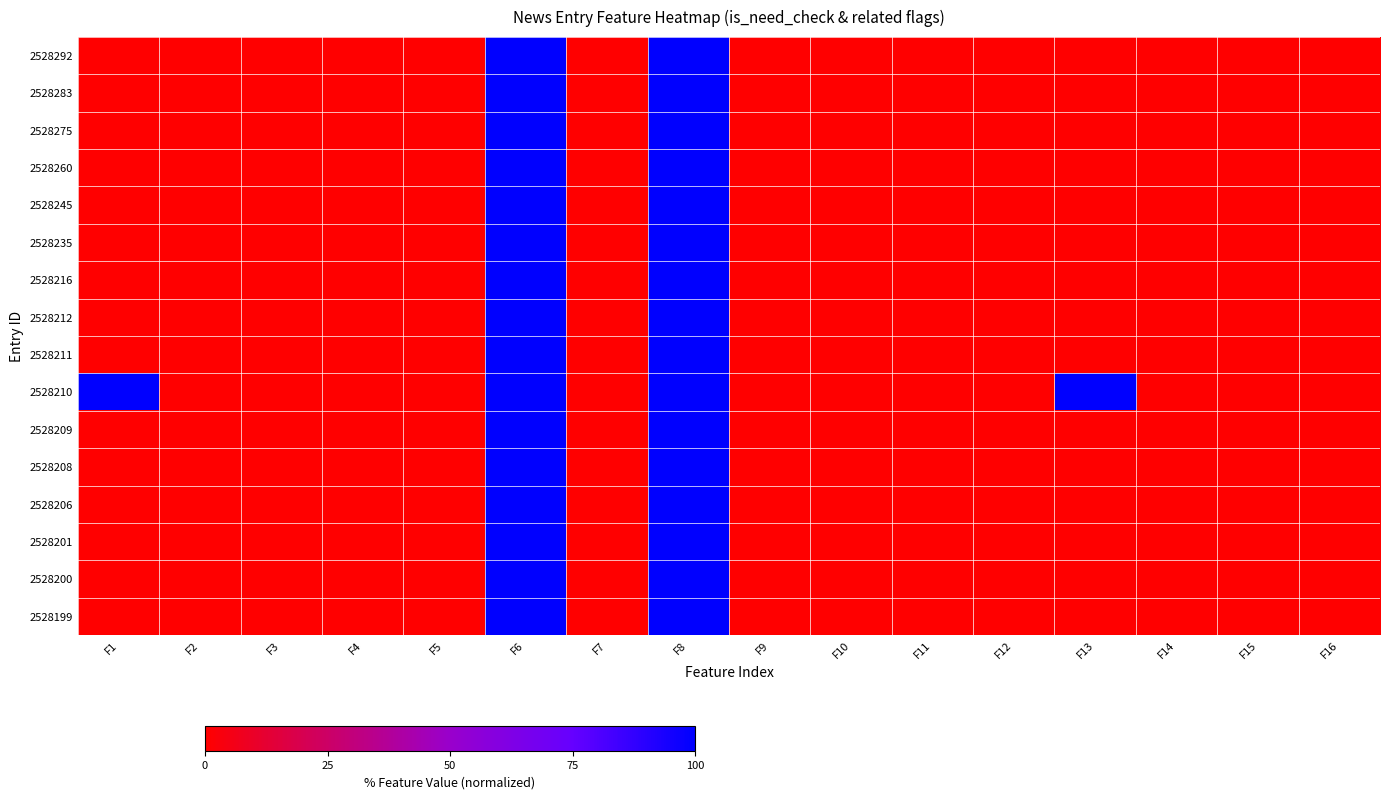

Which series changed the most between F1 and F14?

2528210